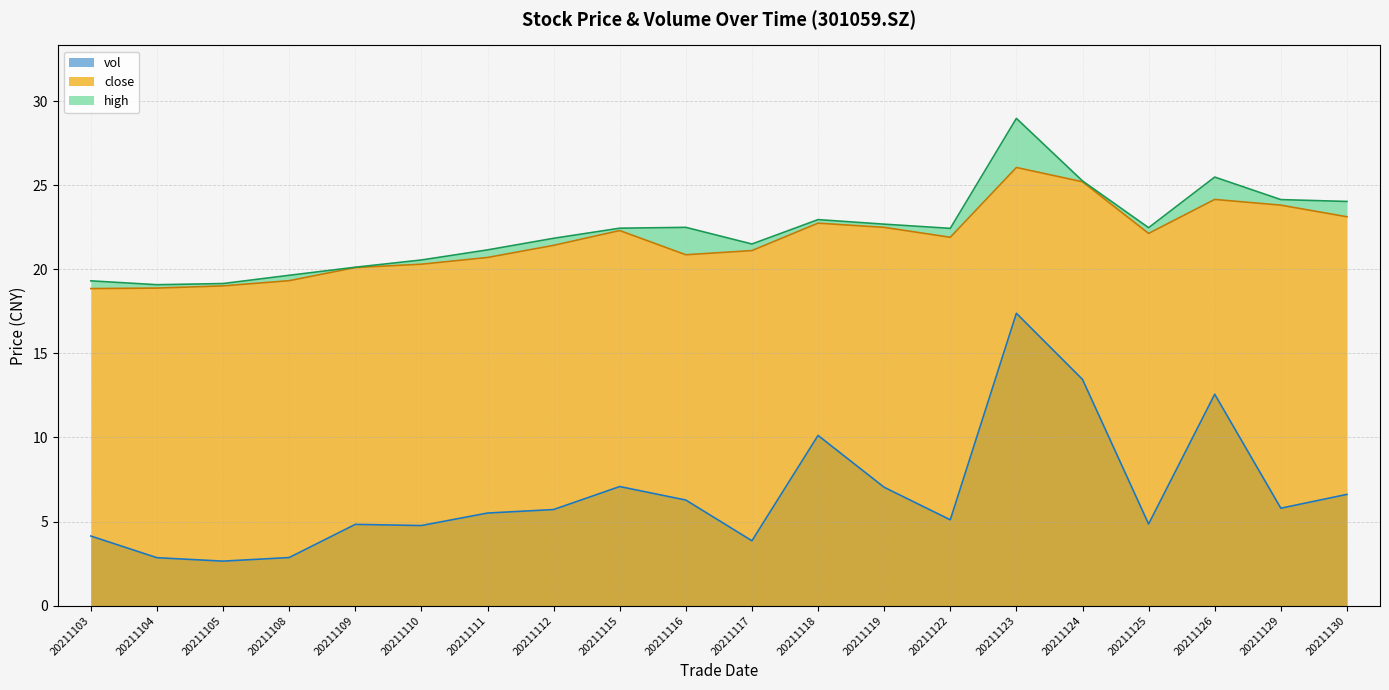

At 20211130, list the series in order from largest to smallest.

high, close, vol